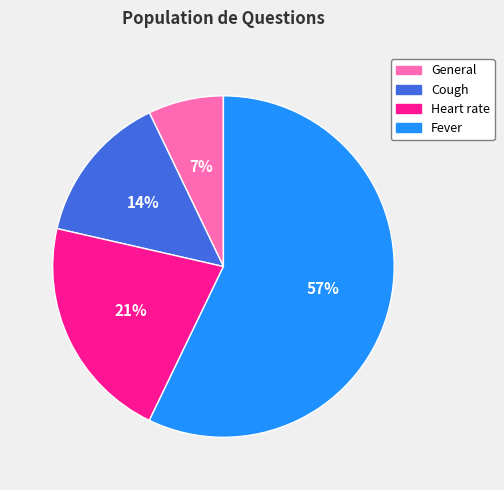

Does Fever account for over 50% of the chart?

Yes